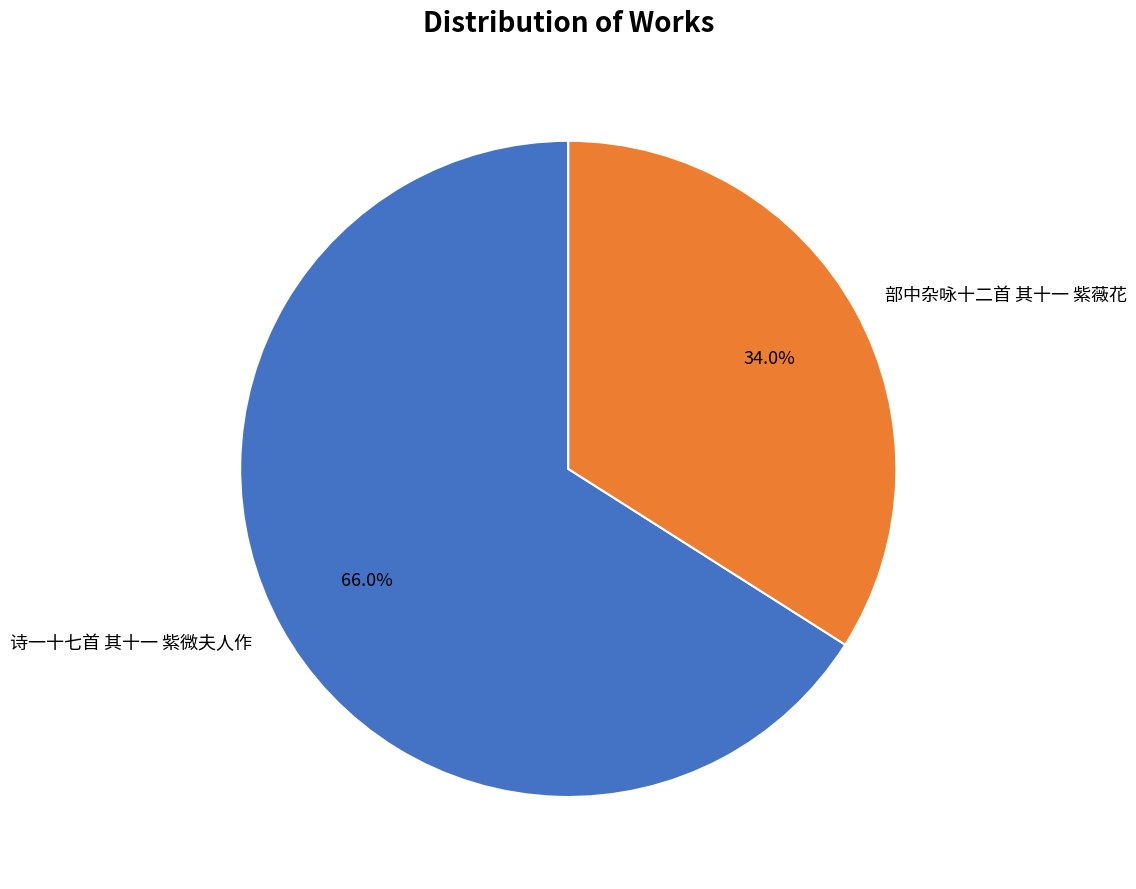

To the nearest percent, what is the difference between the largest and smallest slice percentages?

32%